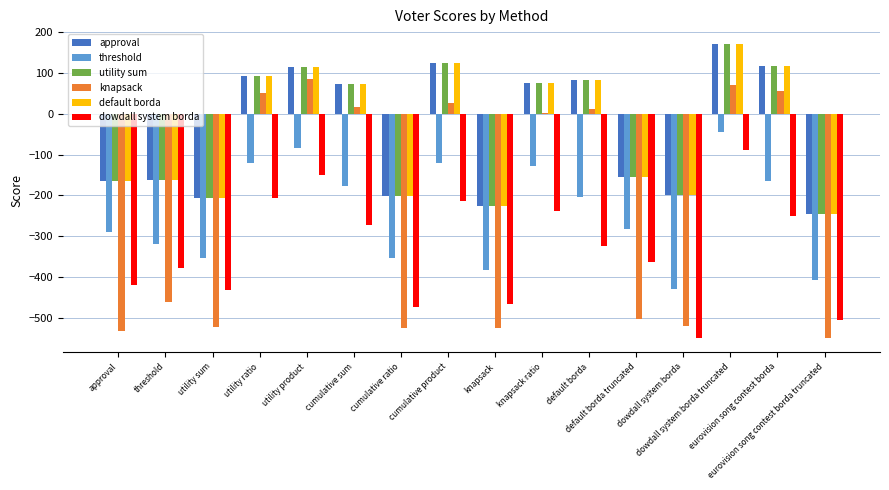

Which series has the largest range (max minus min)?

knapsack